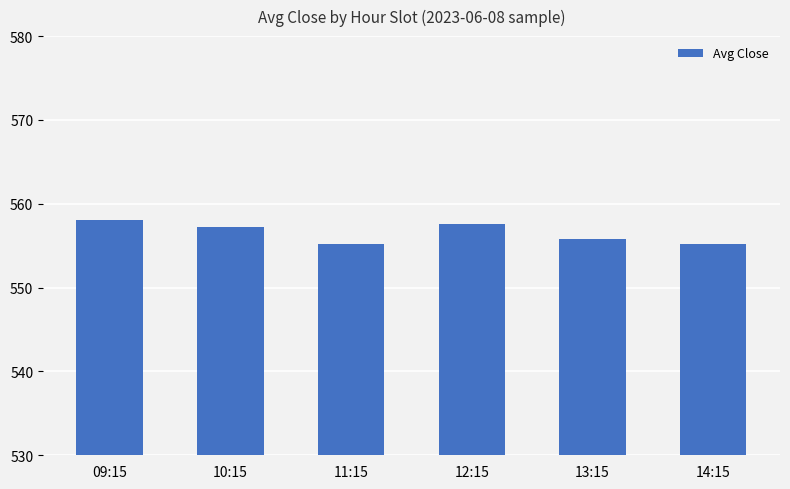

What is the value of the 2nd bar from the left?

557.2